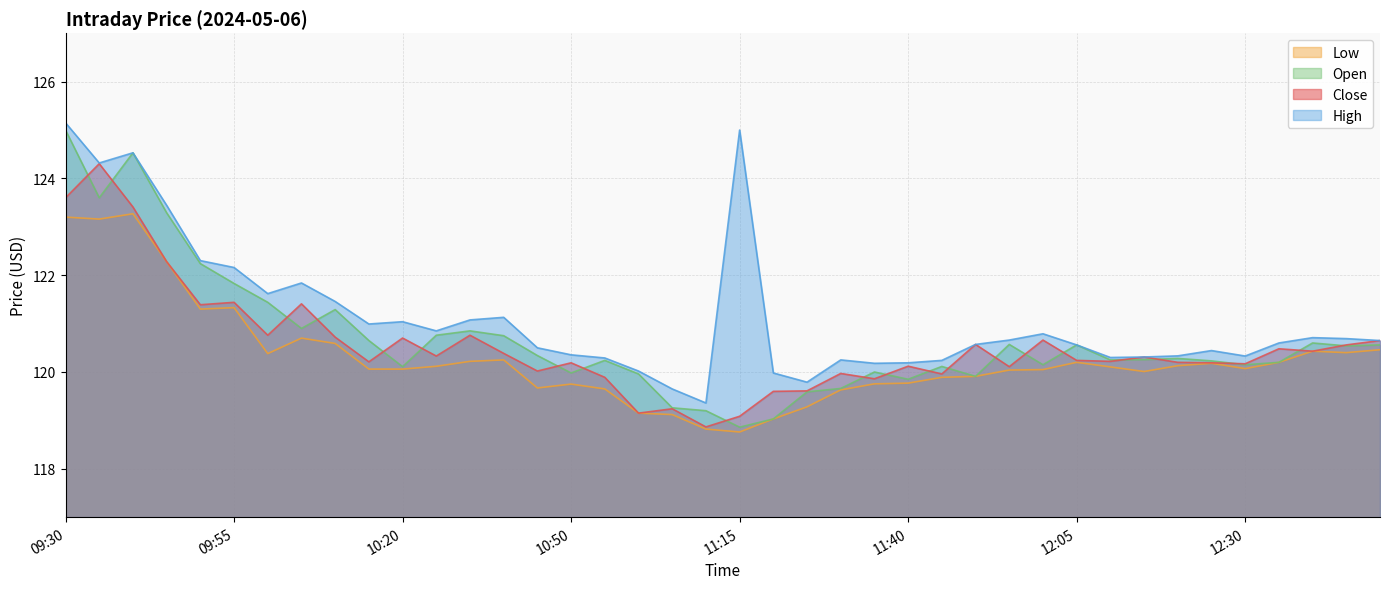

True or false: Low and High cross at least once.

False